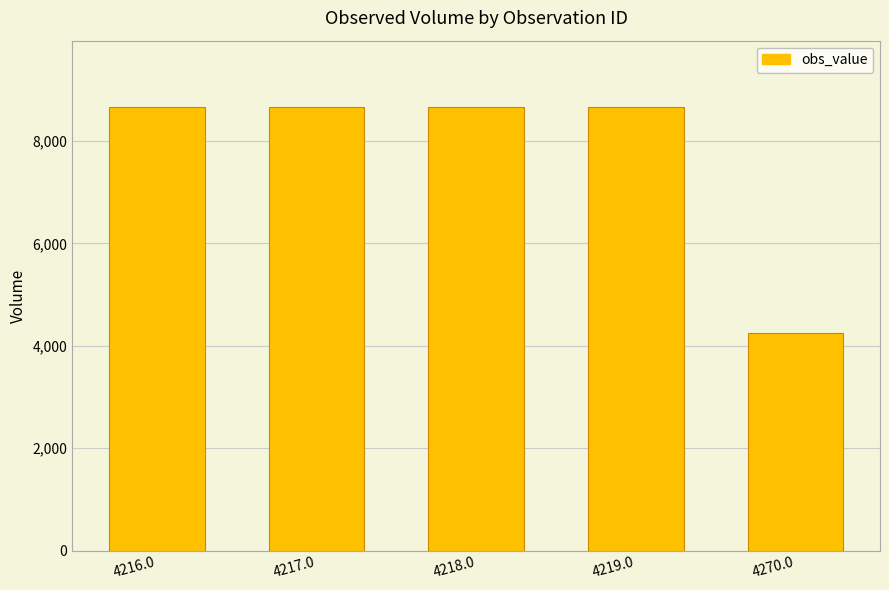

What is the difference between the second highest and minimum values?

4406